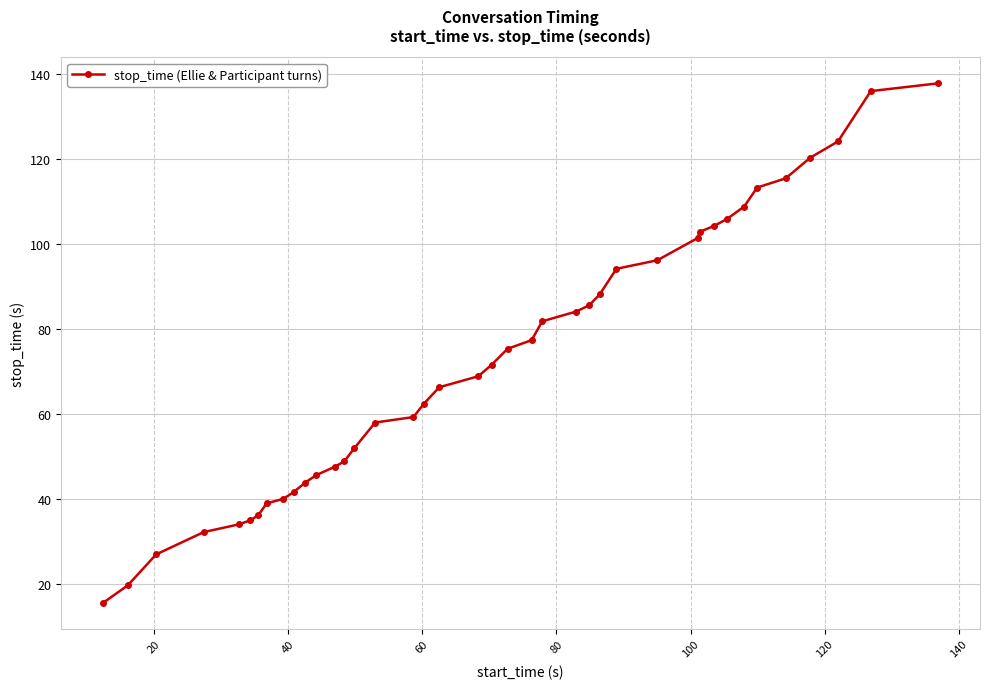

What is the difference between the maximum and second lowest values?

118.2